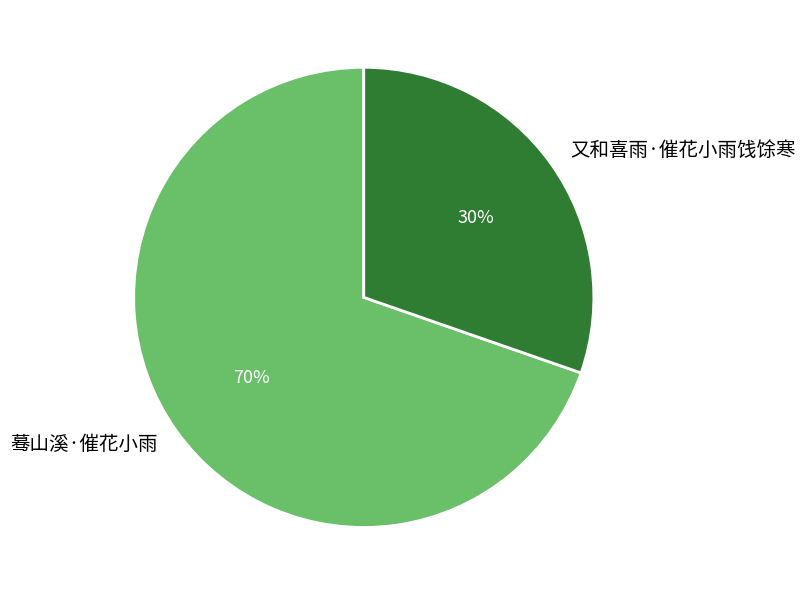

To the nearest percent, what is the combined percentage of 蓦山溪·催花小雨 and 又和喜雨·催花小雨饯馀寒?

100%